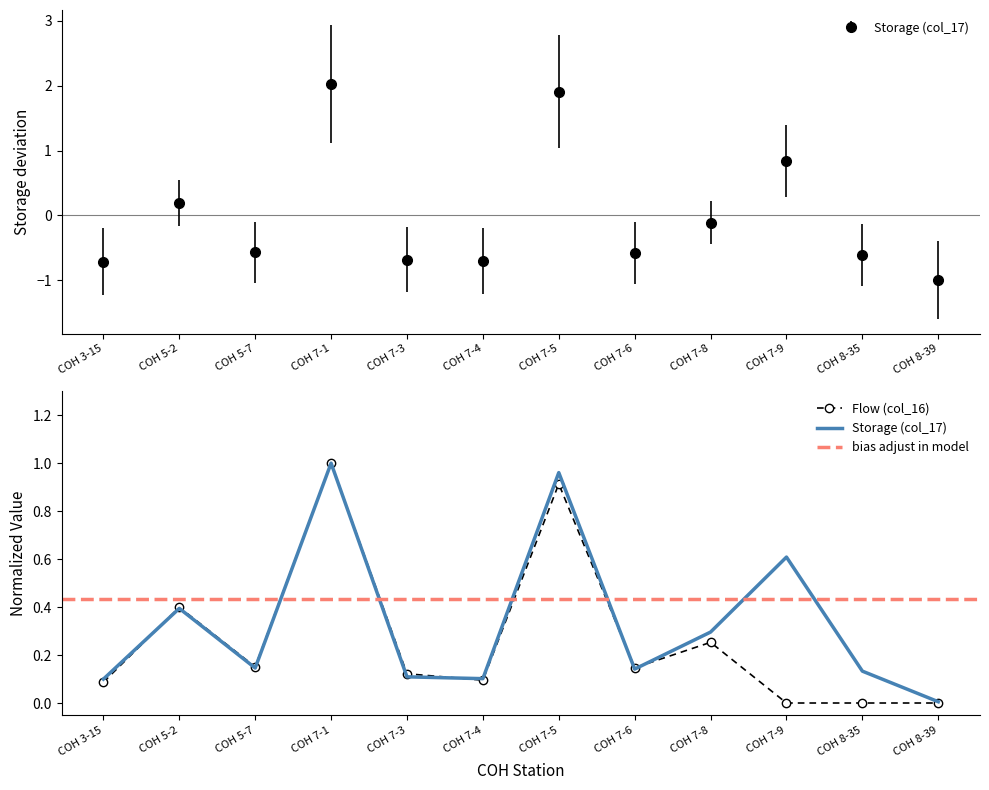

How many distinct data groups are displayed?

2